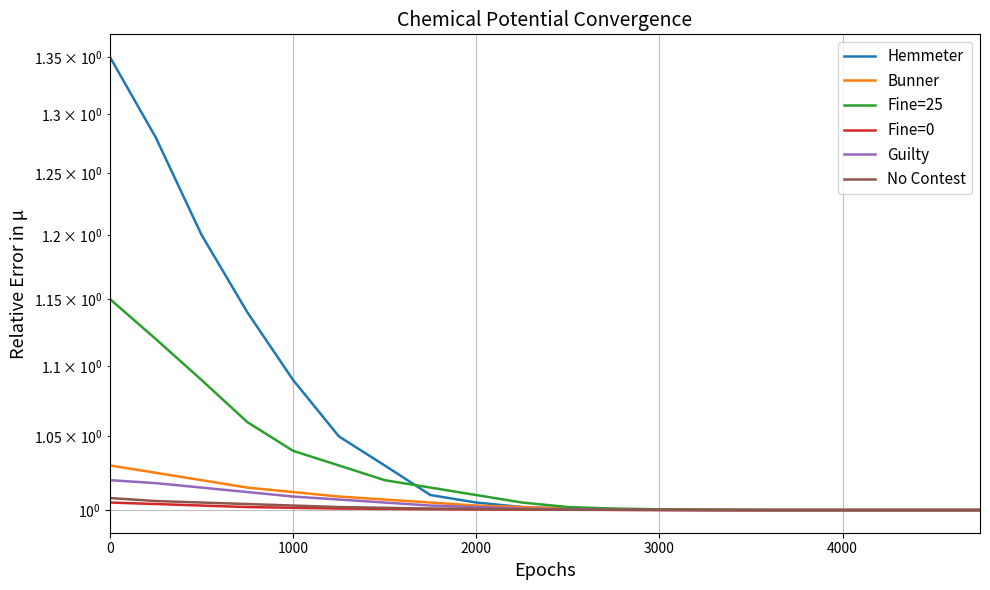

At how many categories does at least one series exceed 1?

15